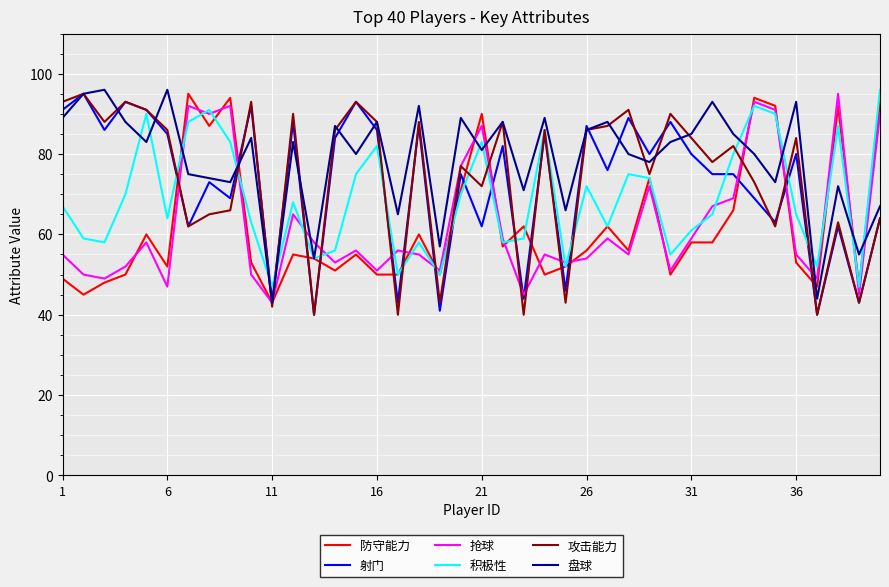

What is the highest value of the 积极性 series?

96